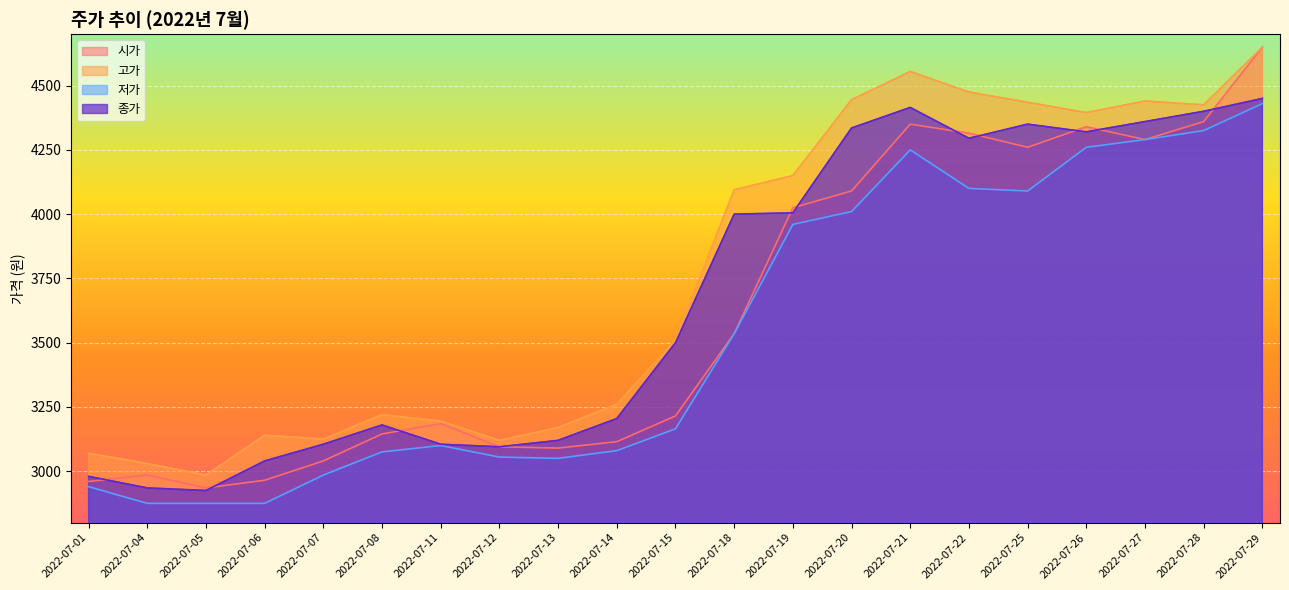

At how many categories does at least one series exceed 3432?

11